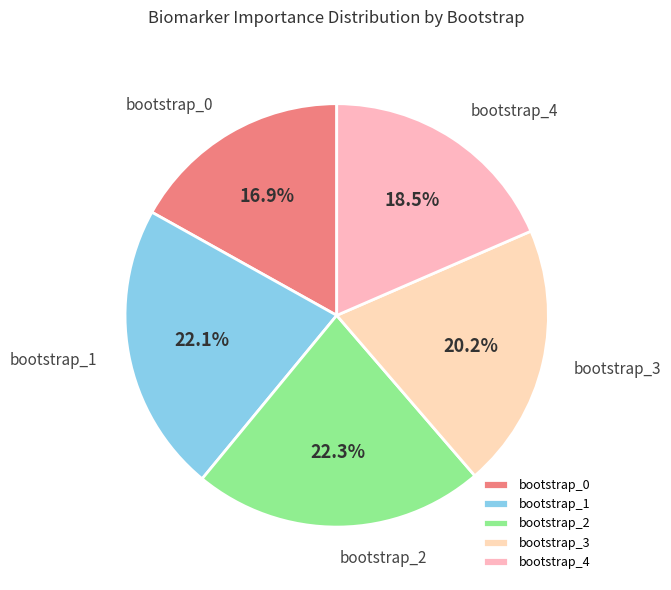

Does bootstrap_1 represent more than half of the total?

No